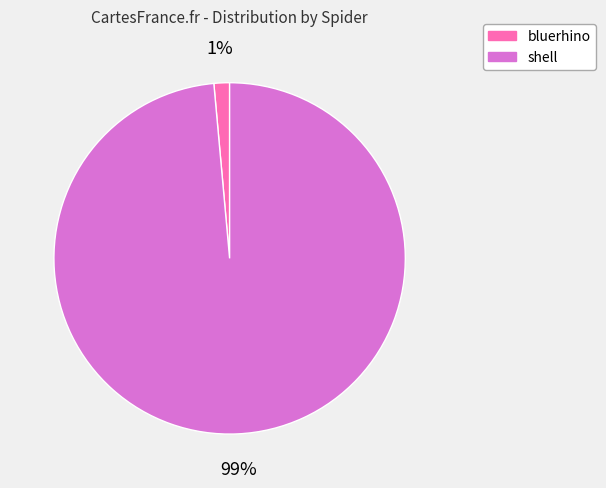

Between shell and bluerhino, which is larger?

shell